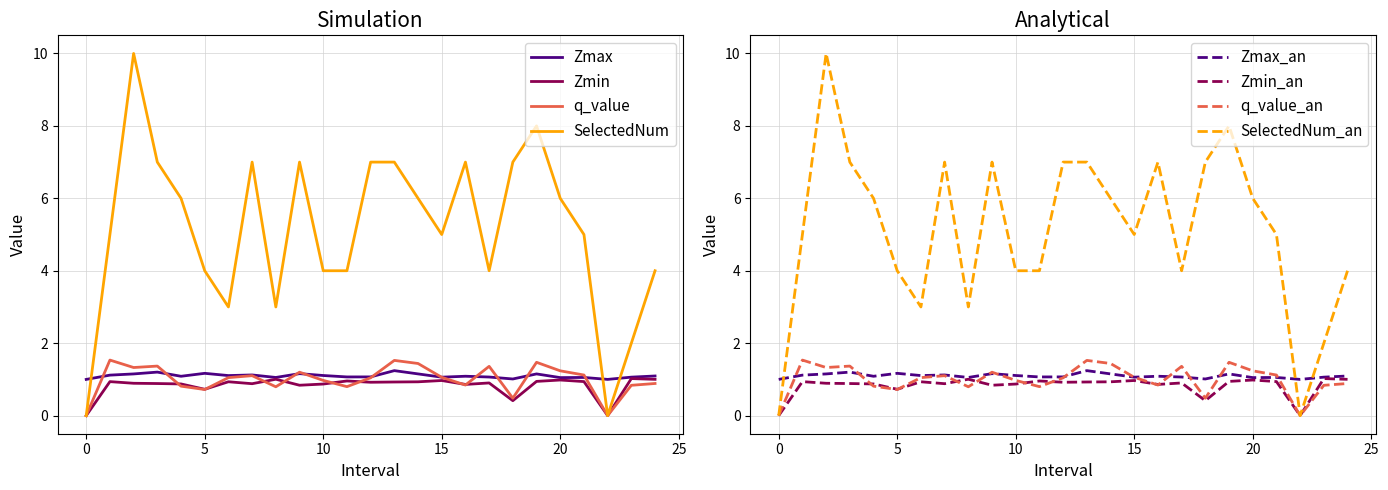

Rank the categories by Zmin value from lowest to highest.

0, 22, 18.0, 5.0, 9.0, 16.0, 10.0, 4.0, 7.0, 3.0, 2.0, 17.0, 12.0, 13.0, 14.0, 6.0, 1.0, 21.0, 19.0, 11.0, 15.0, 20.0, 24.0, 8.0, 23.0